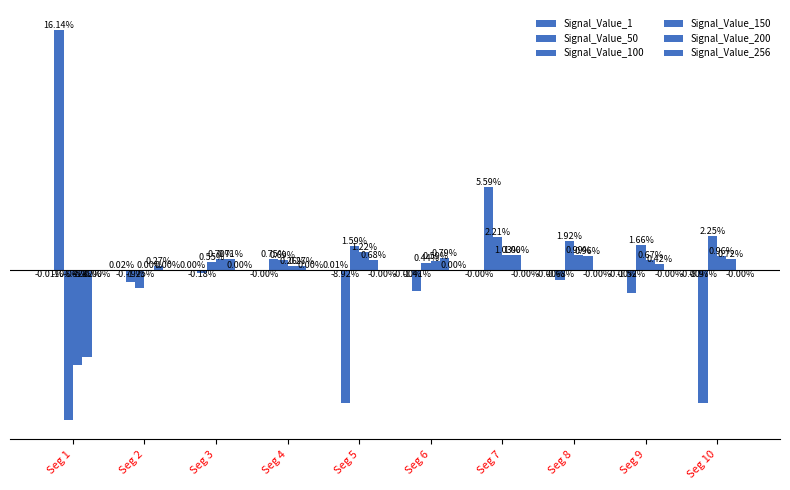

How many data points in Signal_Value_1 are less than 0?

7